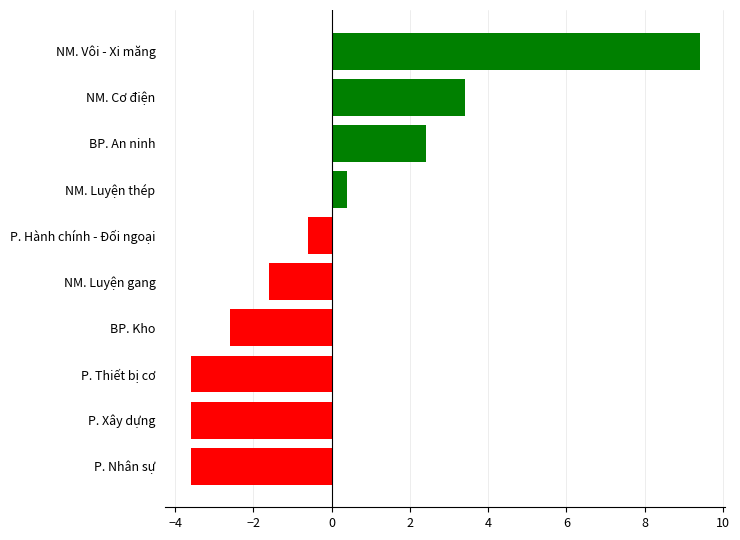

At which label is the value closest to 2?

BP. An ninh